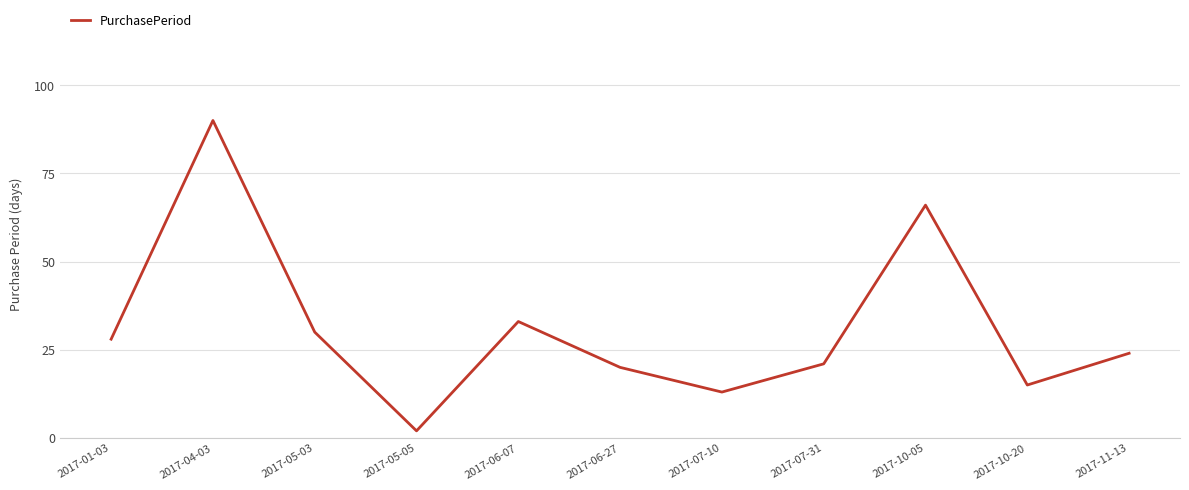

What is the difference between the maximum and minimum values?

88